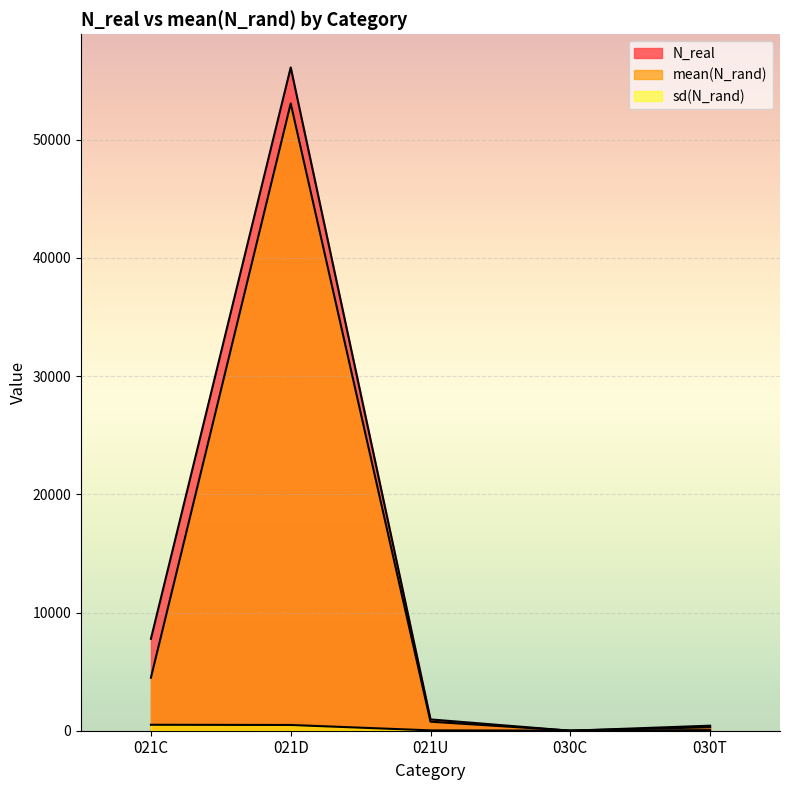

Does the chart display data point markers on the line(s)?

No